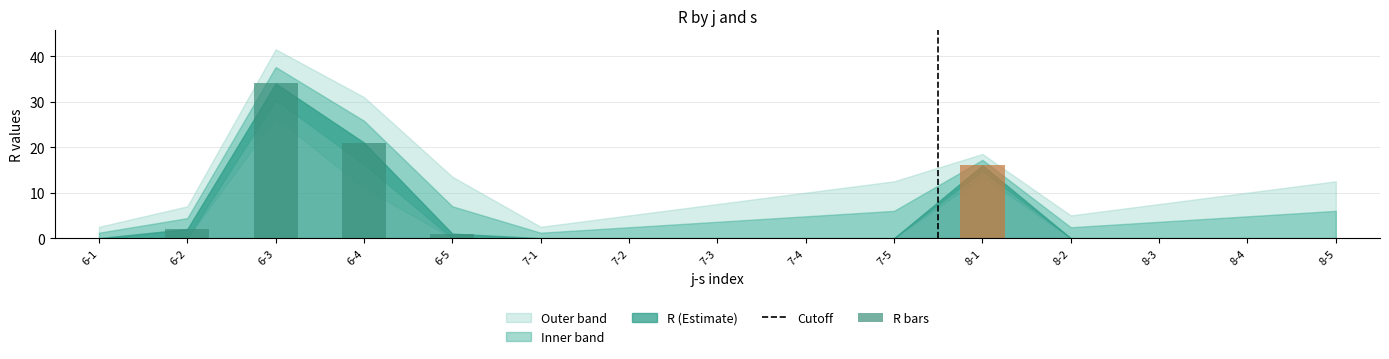

How many distinct data groups are displayed?

1